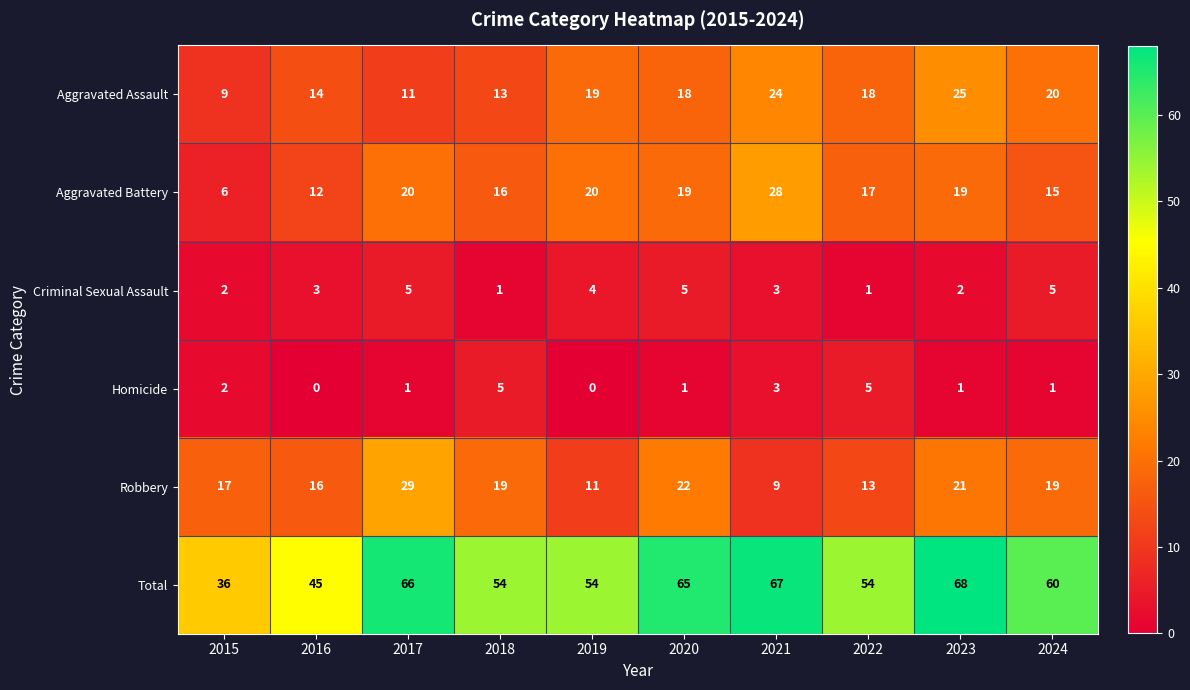

What is the difference between the second highest and second lowest values in the Total series?

22